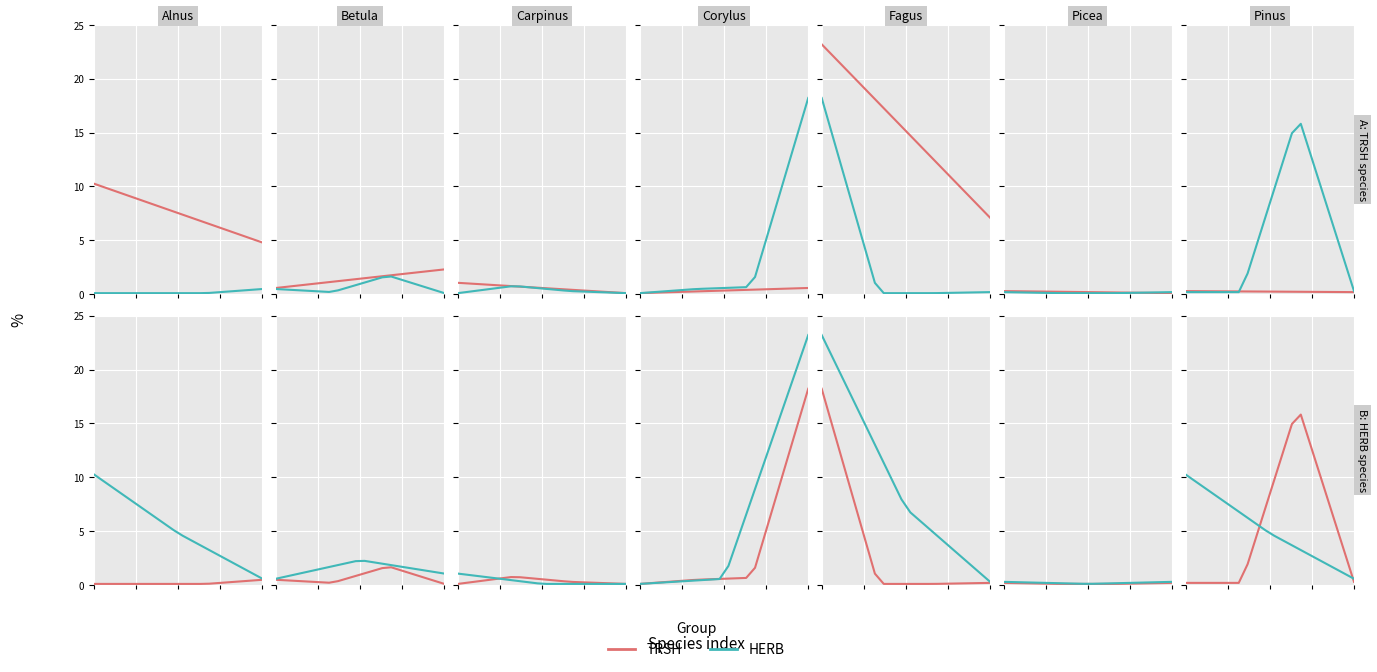

How many lines are shown in the chart?

2